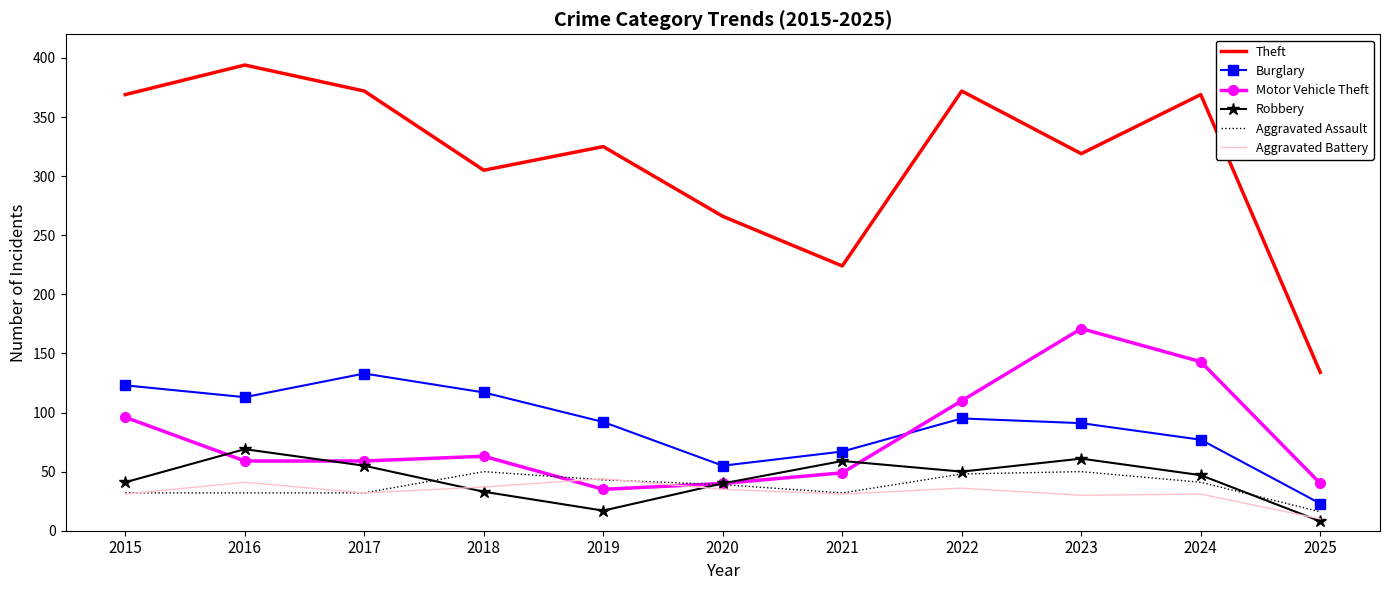

True or false: Theft and Motor Vehicle Theft intersect in this chart.

False